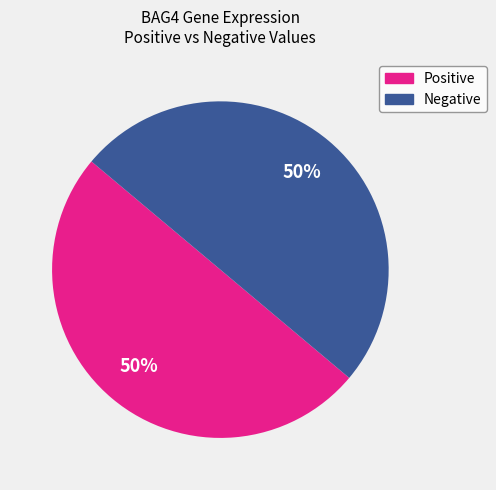

To the nearest percent, what percentage of the pie is Negative?

50%